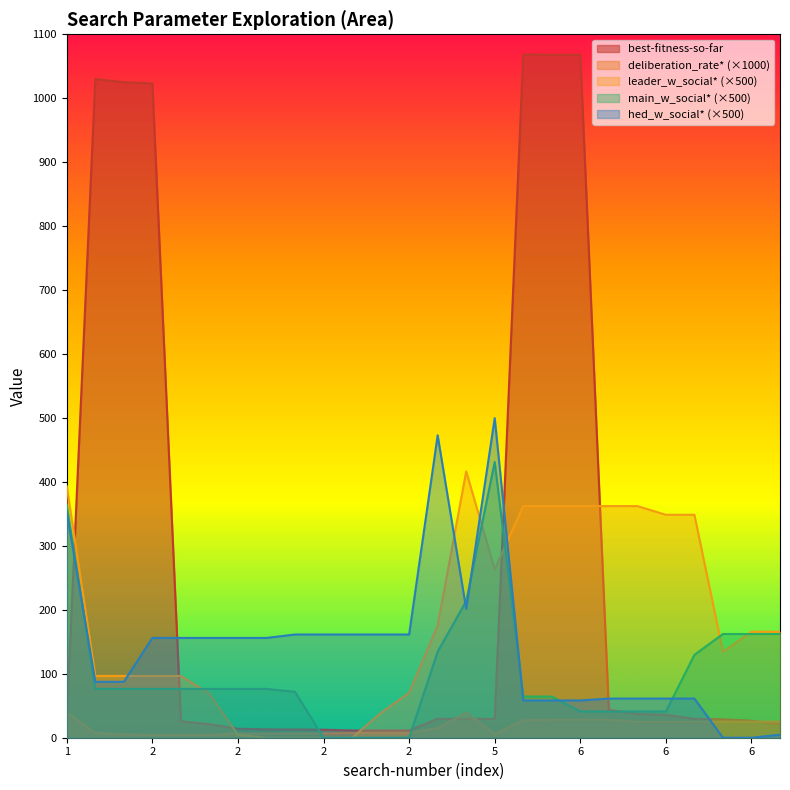

What is the difference between the maximum and minimum values in the best-fitness-so-far series?

1057.0